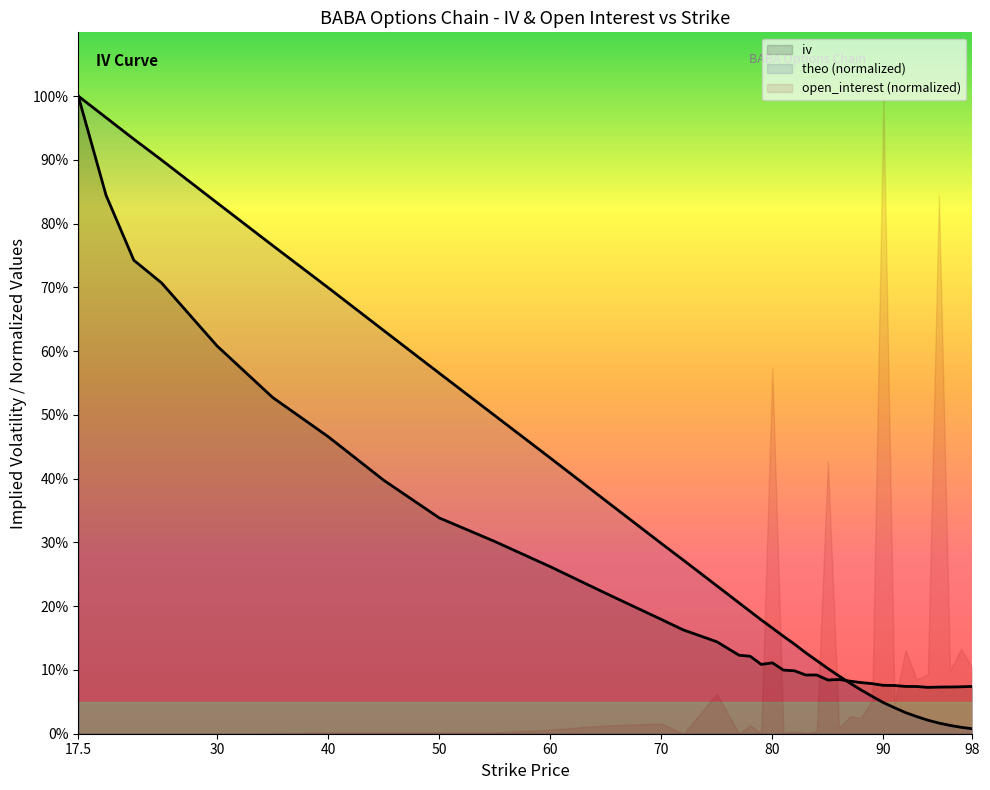

How many categories are shown in the chart?

37